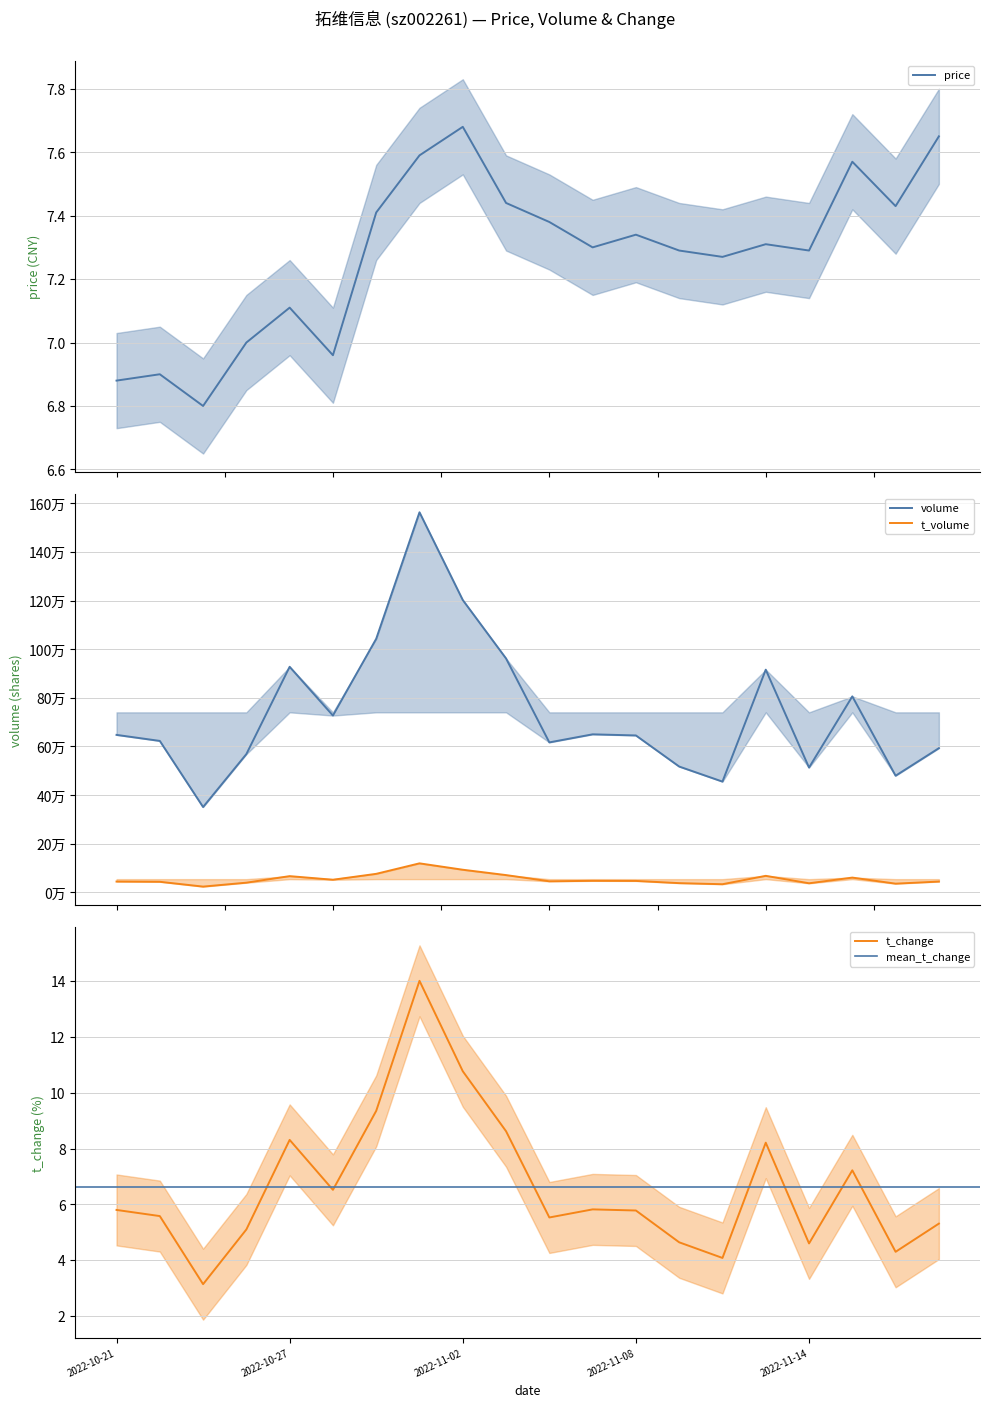

Count the number of categories in the chart.

20